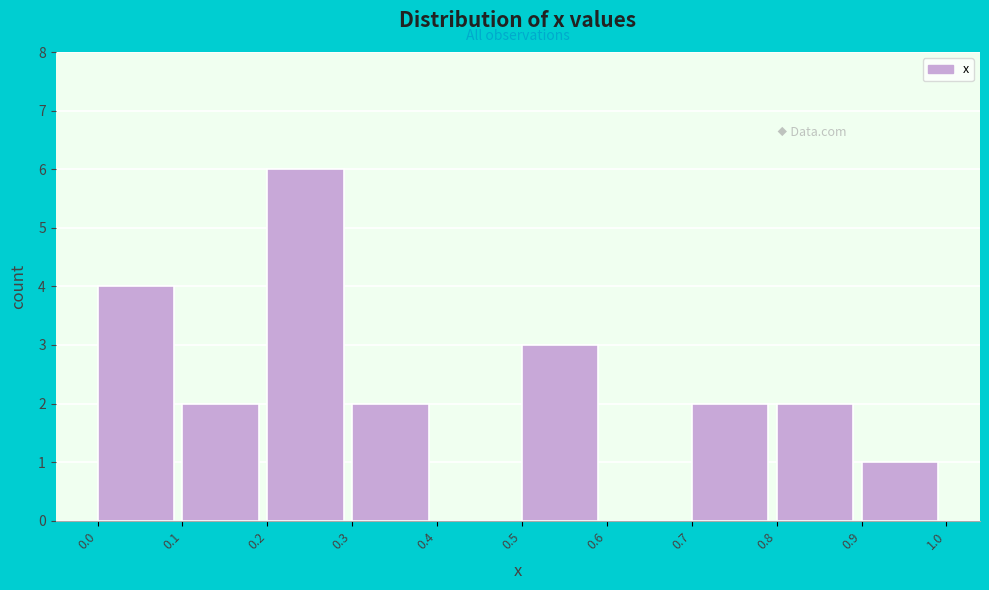

What is the height of the bar covering 0.9 to 1.0 on the x-axis? The values are not printed on the chart, so give them approximately, as read against the axis.

1